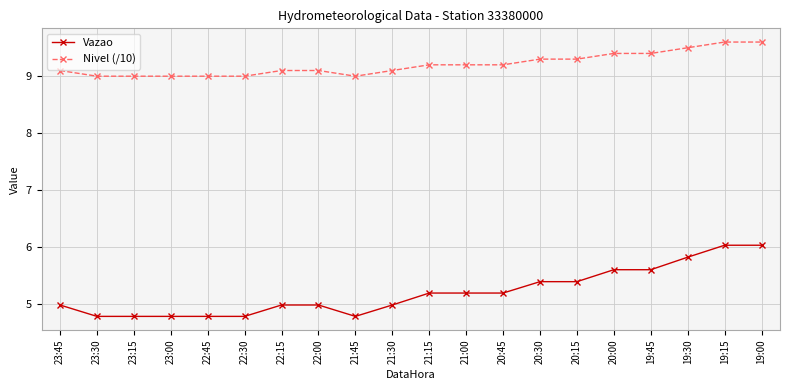

Rank the series by their maximum value, from lowest to highest.

Vazao, Nivel (/10)